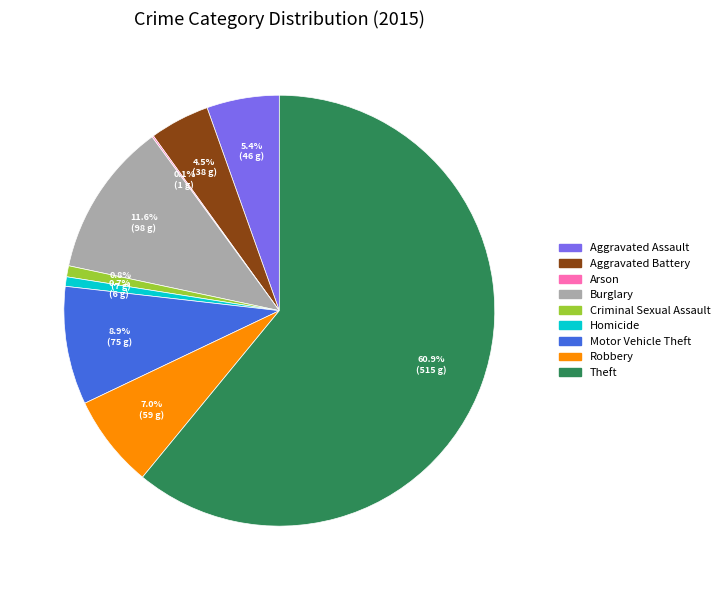

Which slice represents more than half of the pie?

Theft